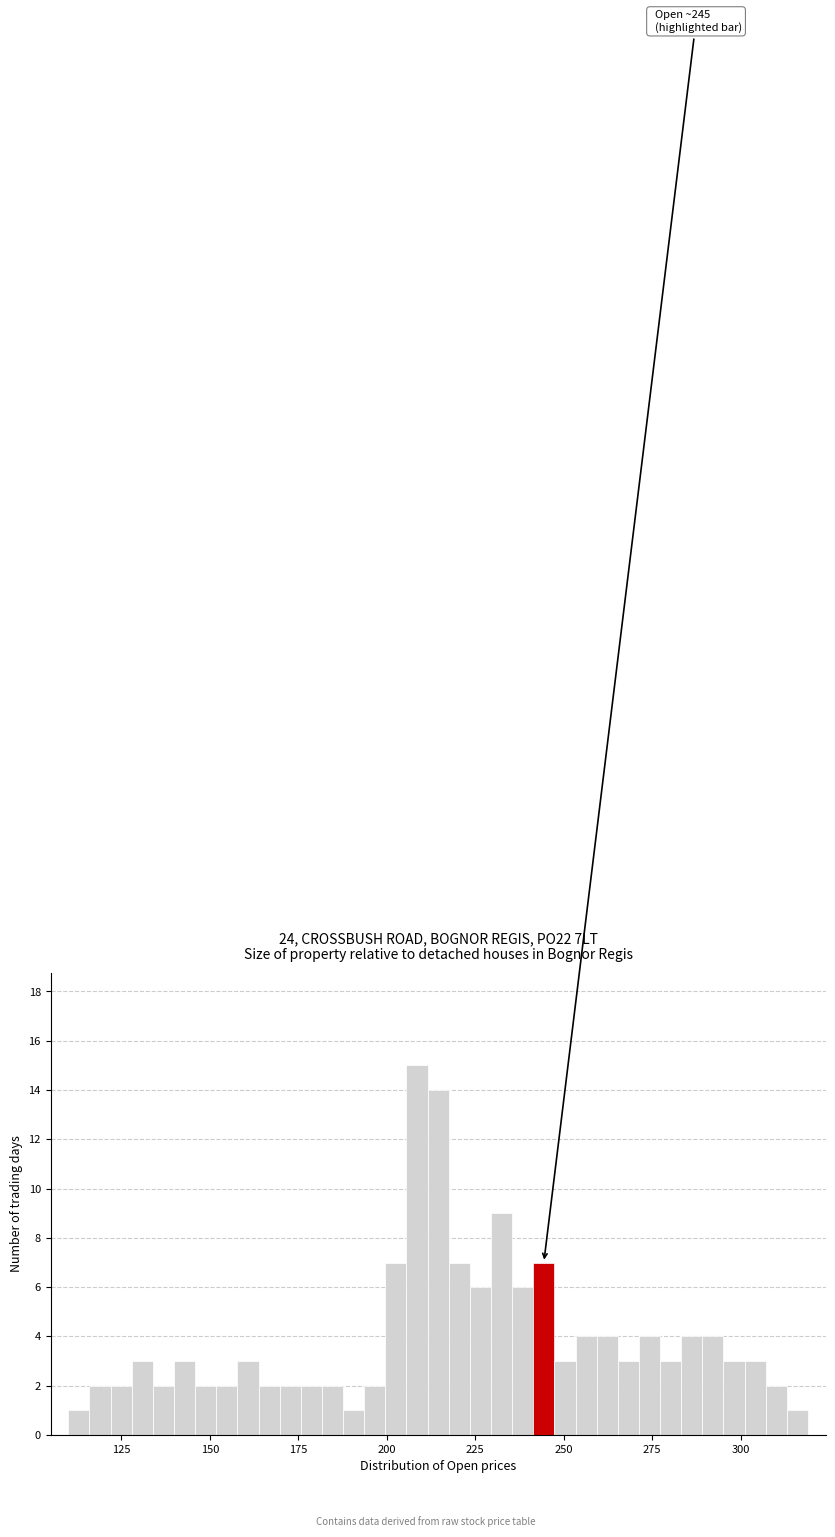

Around what value on the x-axis is the tallest bar? Give the approximate position of its centre, as read against the axis.

210